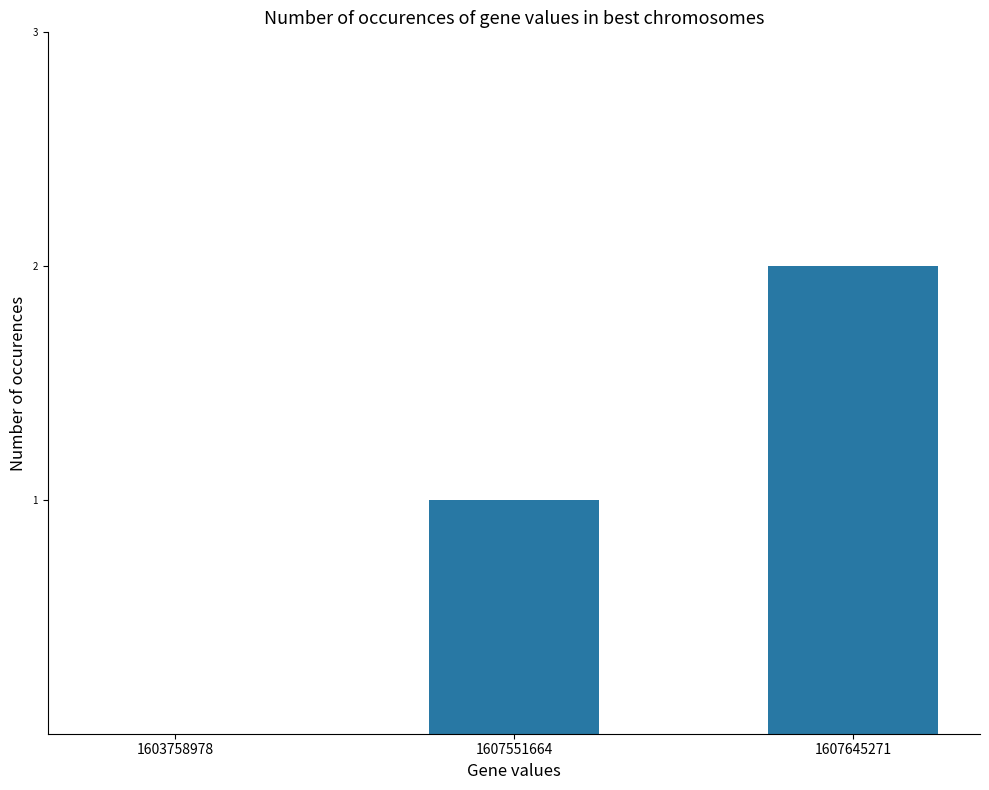

What is the change in value from 1607551664 to 1607645271?

+1